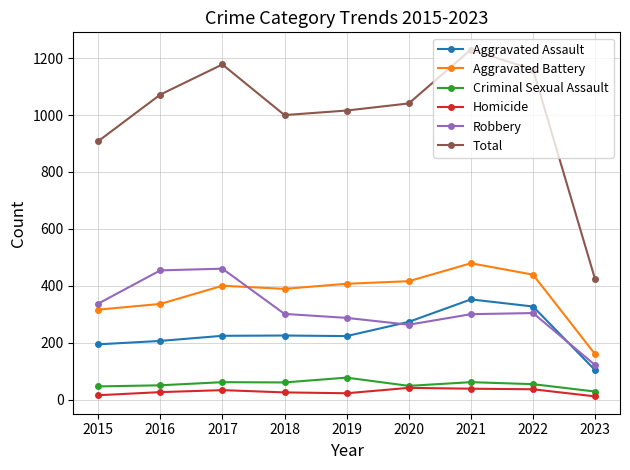

Is it true that Total equals 908 at 2015?

True